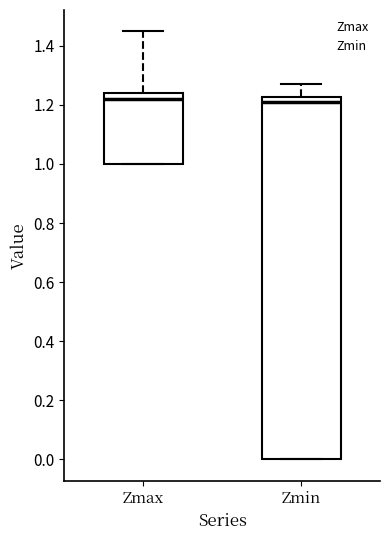

Comparing the boxes themselves (not the whiskers), which one is the tallest?

Zmin